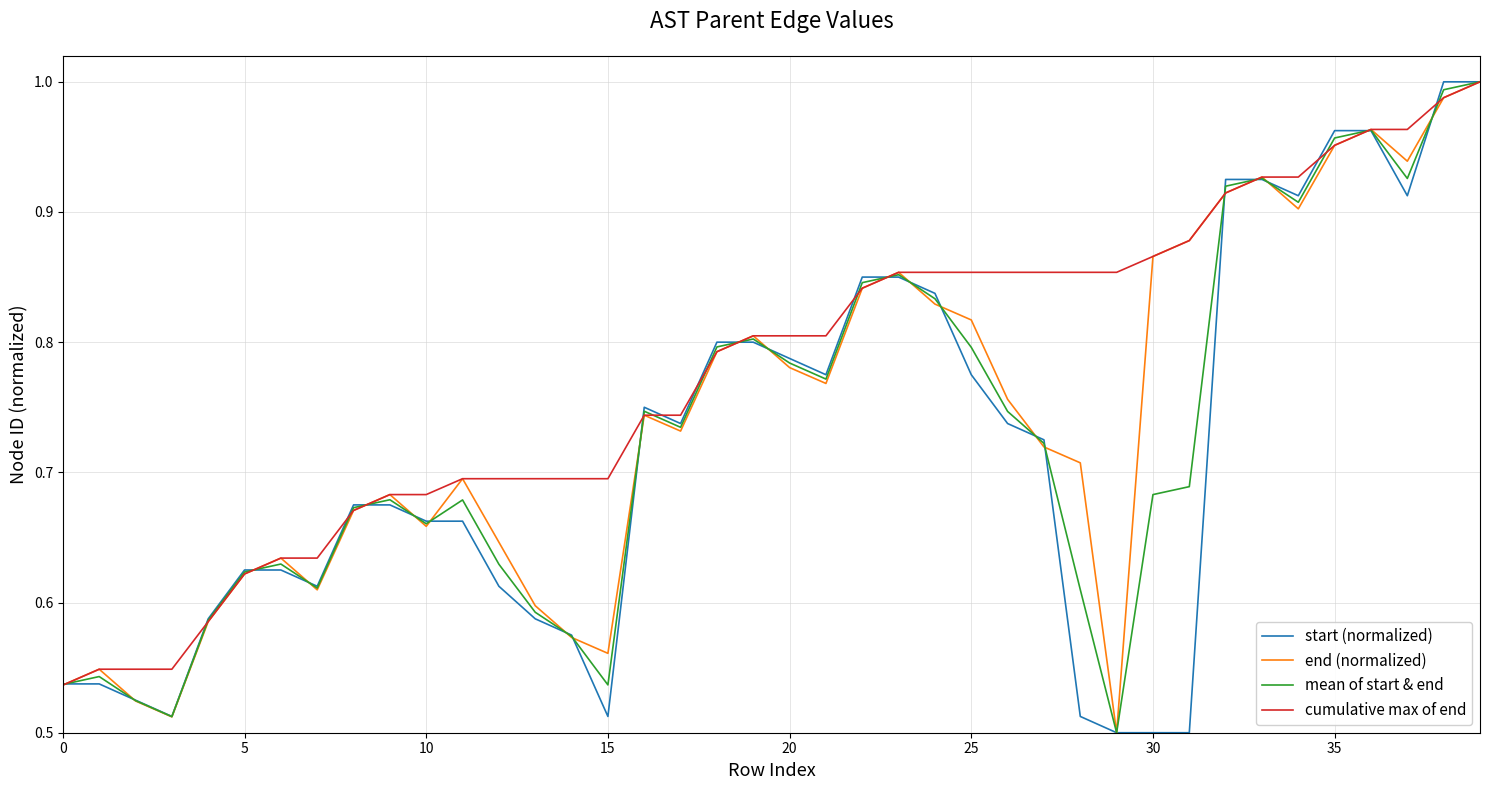

What are all the series names shown in the legend?

start (normalized), end (normalized), mean of start & end, cumulative max of end